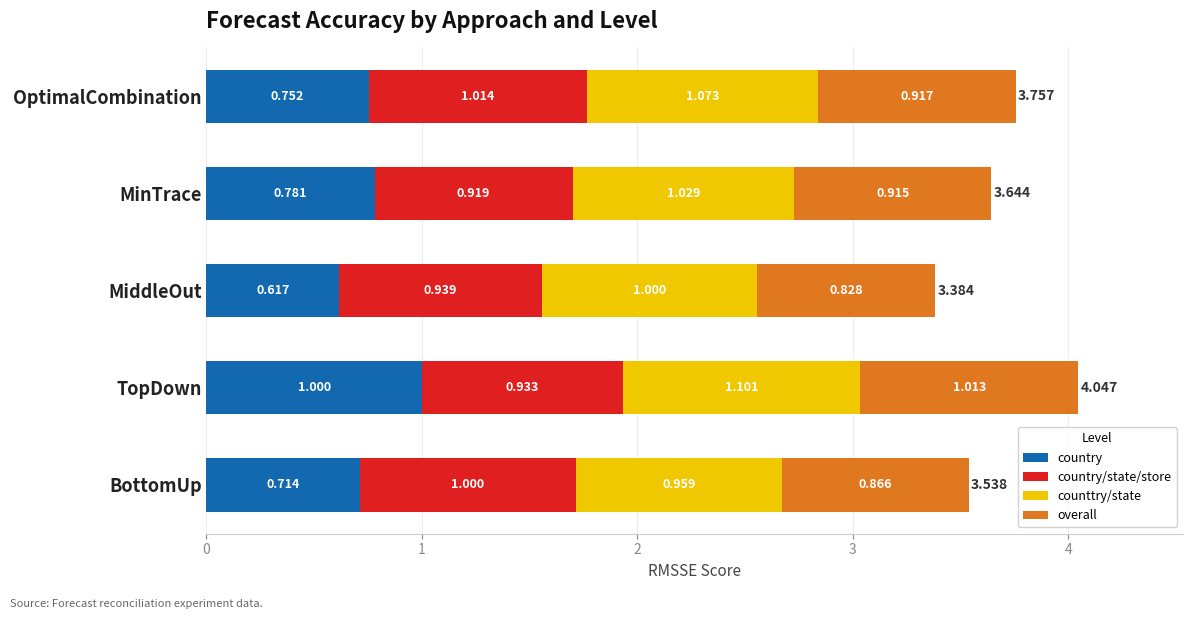

Which category has the highest value in the country series?

TopDown